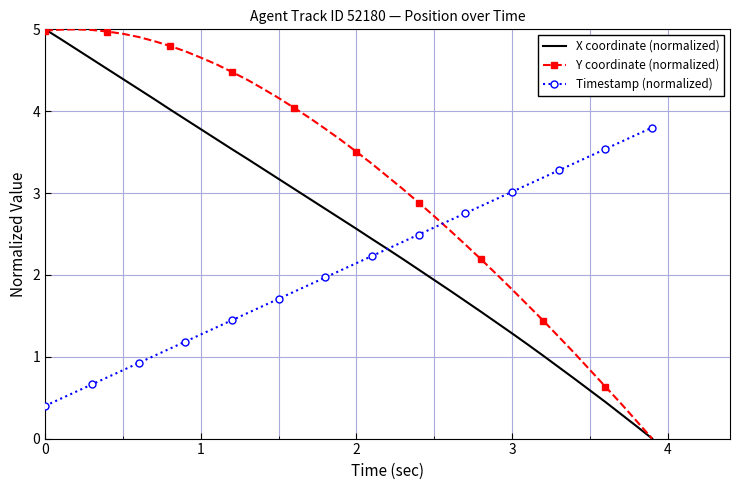

List the series in order of their overall mean, lowest first.

Timestamp (normalized), X coordinate (normalized), Y coordinate (normalized)